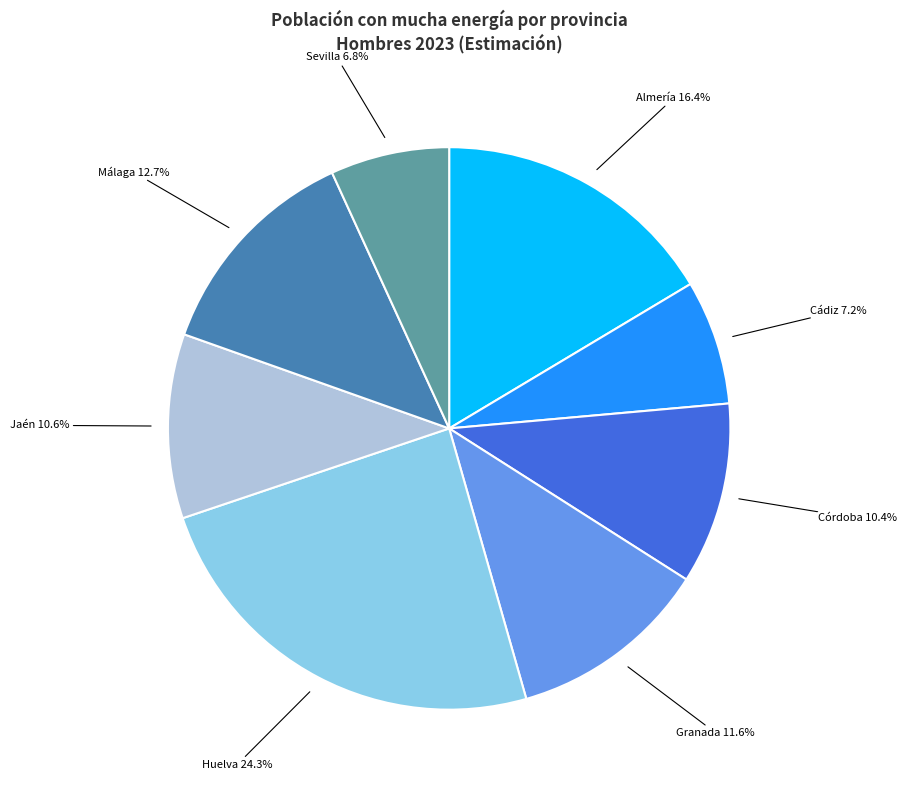

Which slice is the largest?

Huelva